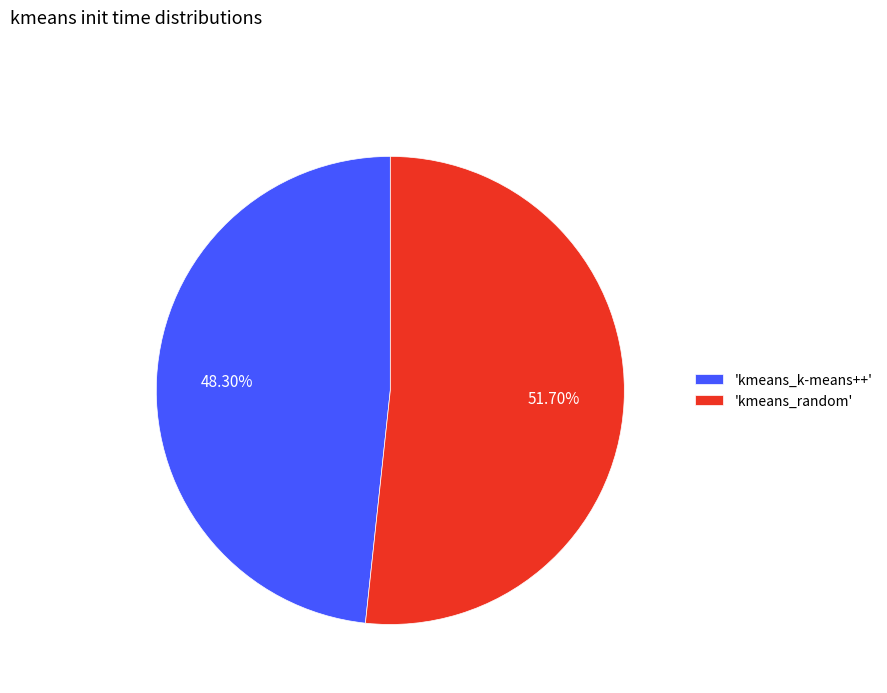

Rank the categories by value from highest to lowest.

'kmeans_random', 'kmeans_k-means++'